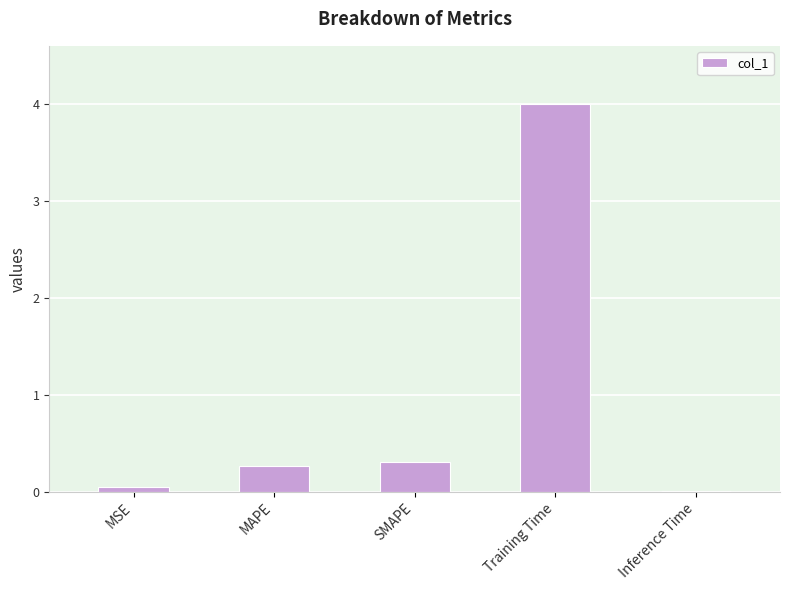

What is the change in value from MAPE to Training Time?

+3.7